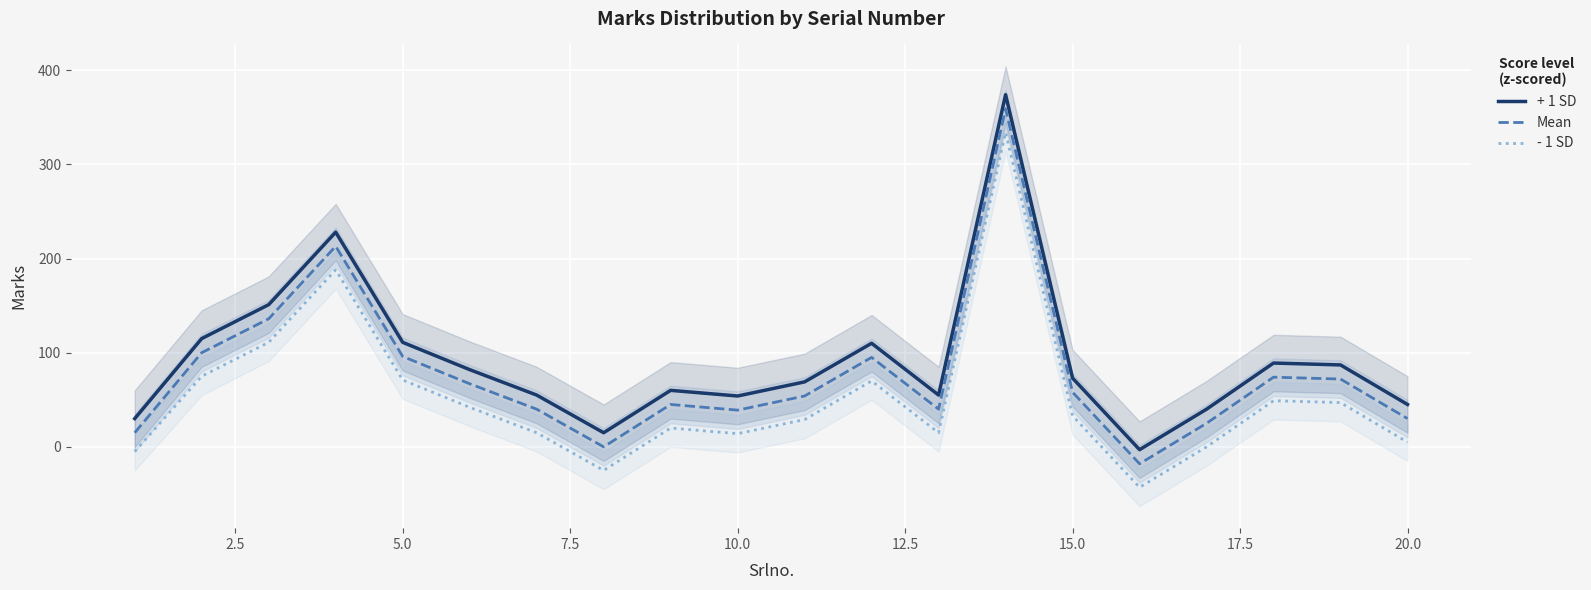

The value of + 1 SD at 20.0 is 13. True or false?

False